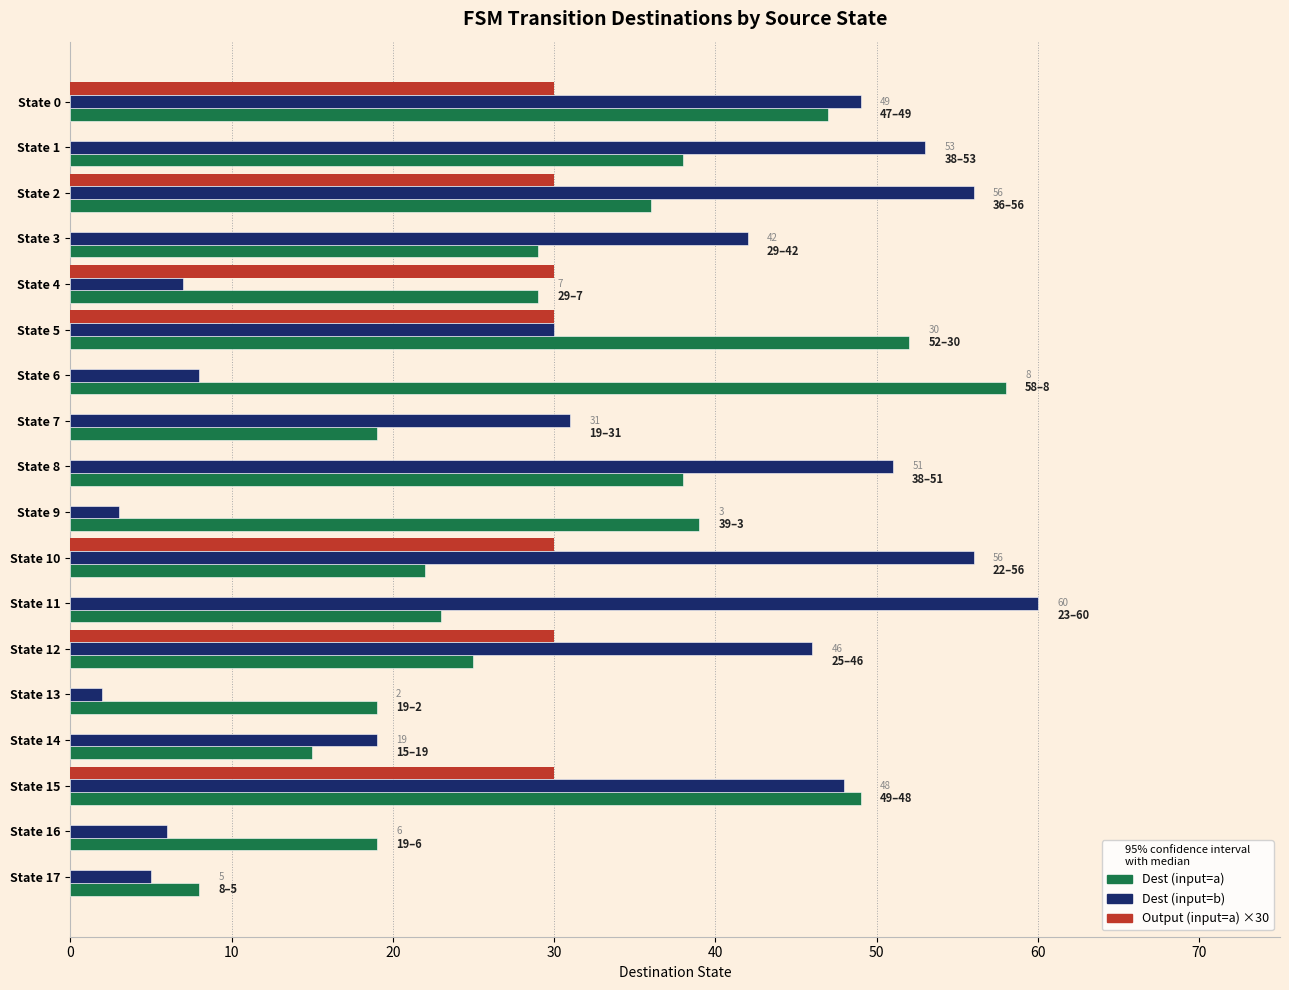

What is the maximum value shown in the chart?

60